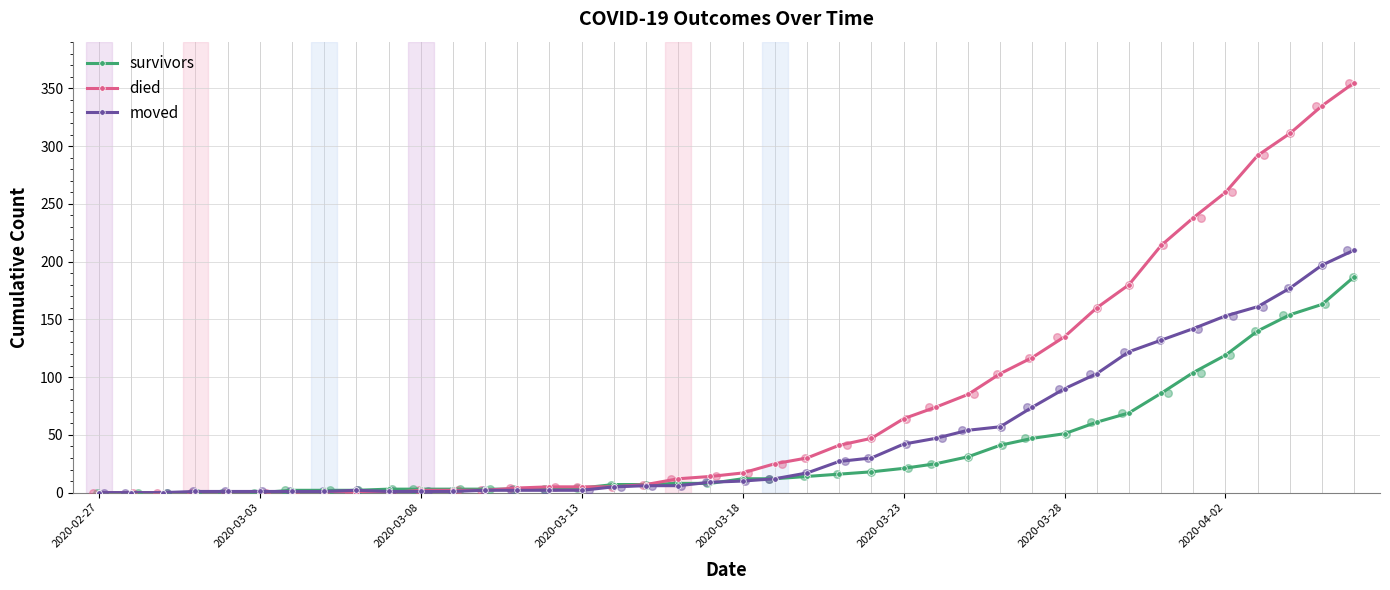

Which series has the widest spread of Y values?

died